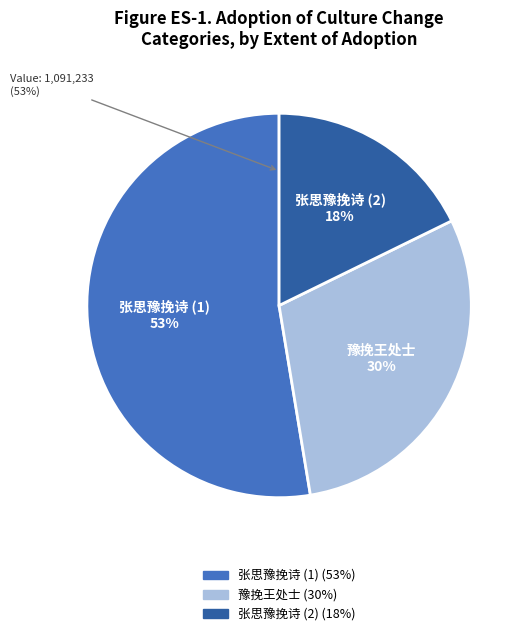

True or false: 张思豫挽诗 accounts for 53% of the total.

True